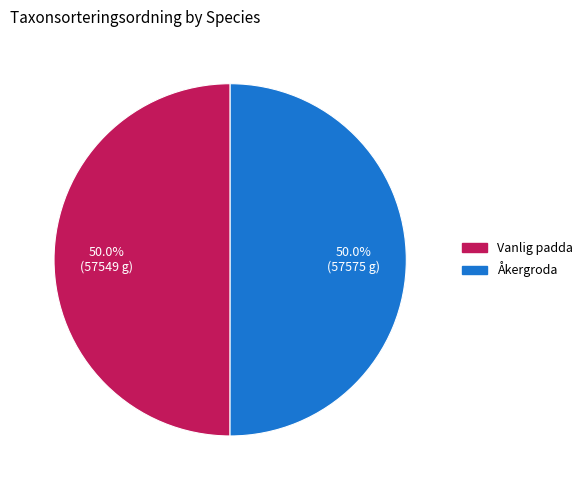

What percentage is NOT represented by Åkergroda?

50.0%